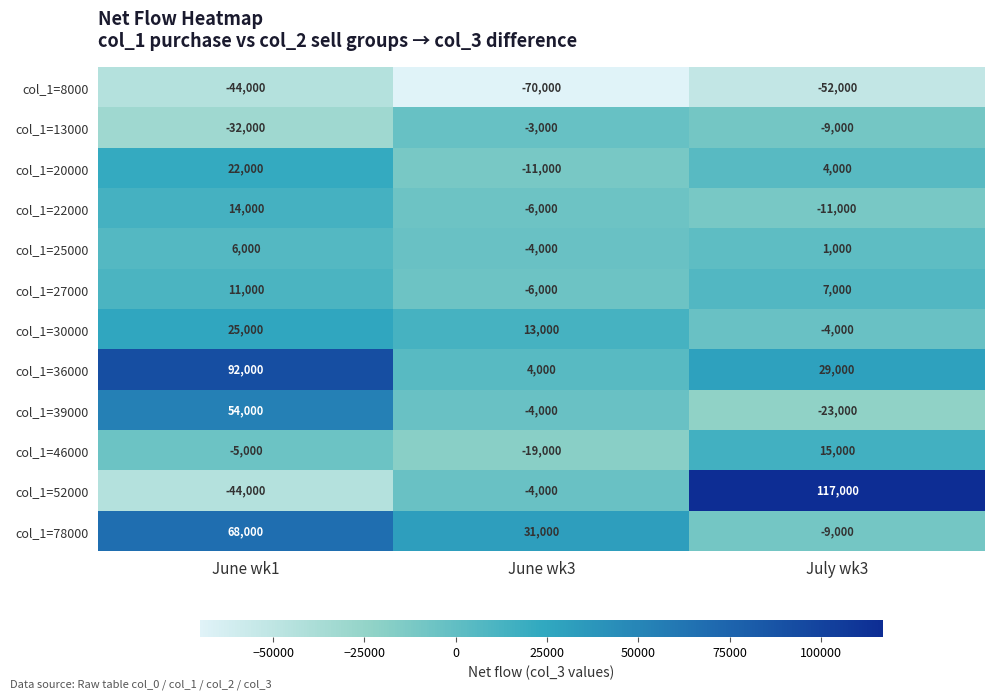

Where is col_1=46000 nearest to the value -2000?

June wk1